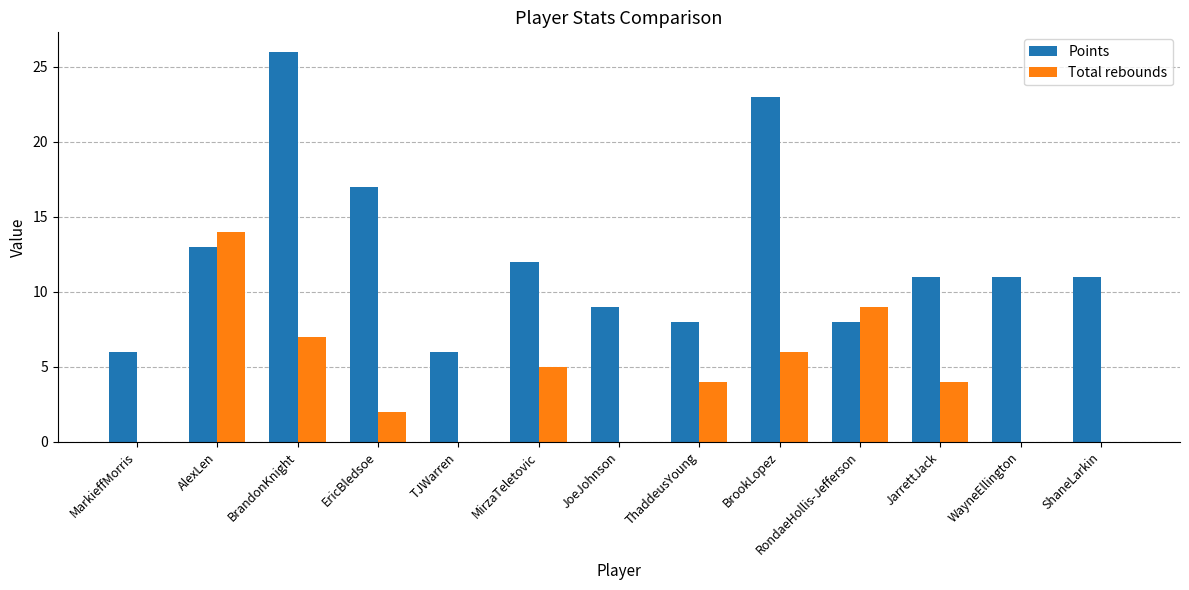

Is it true that Points equals 6 at TJWarren?

True